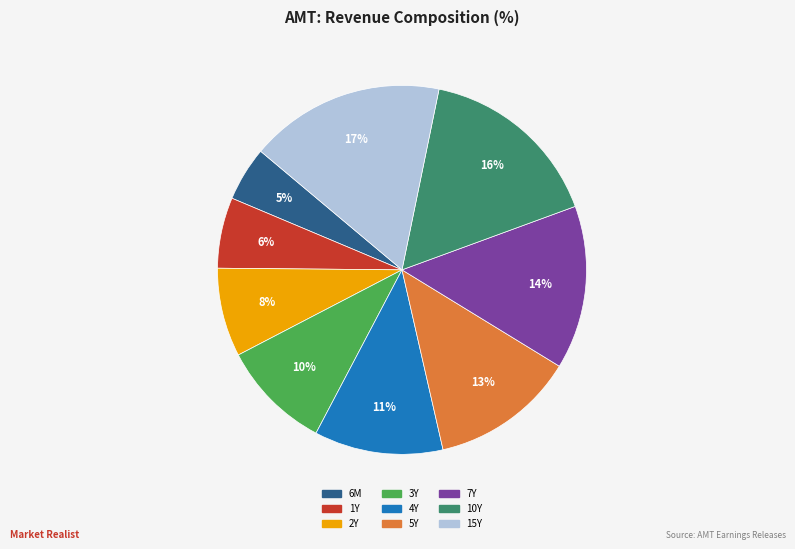

To the nearest percent, what percentage of the pie is 4Y?

11%